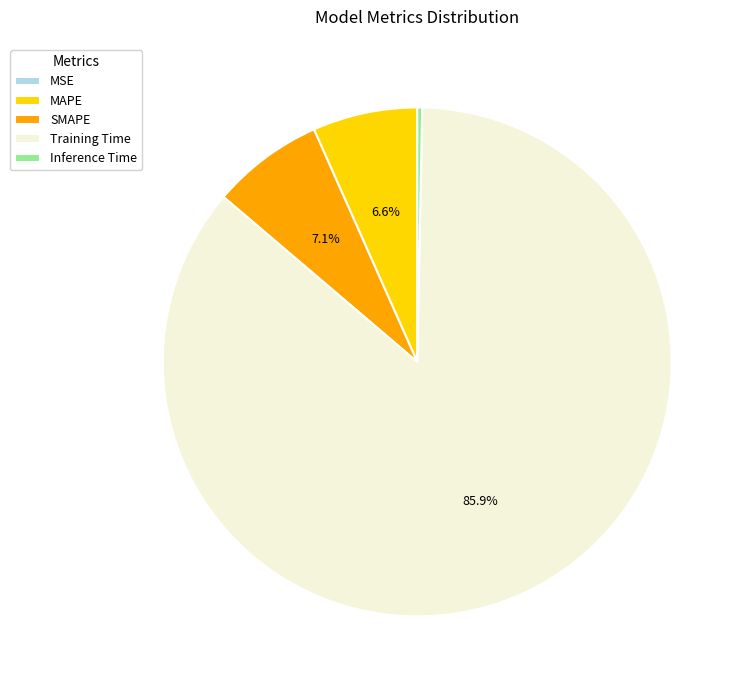

What percentage is the Training Time slice, to the nearest percent?

86%